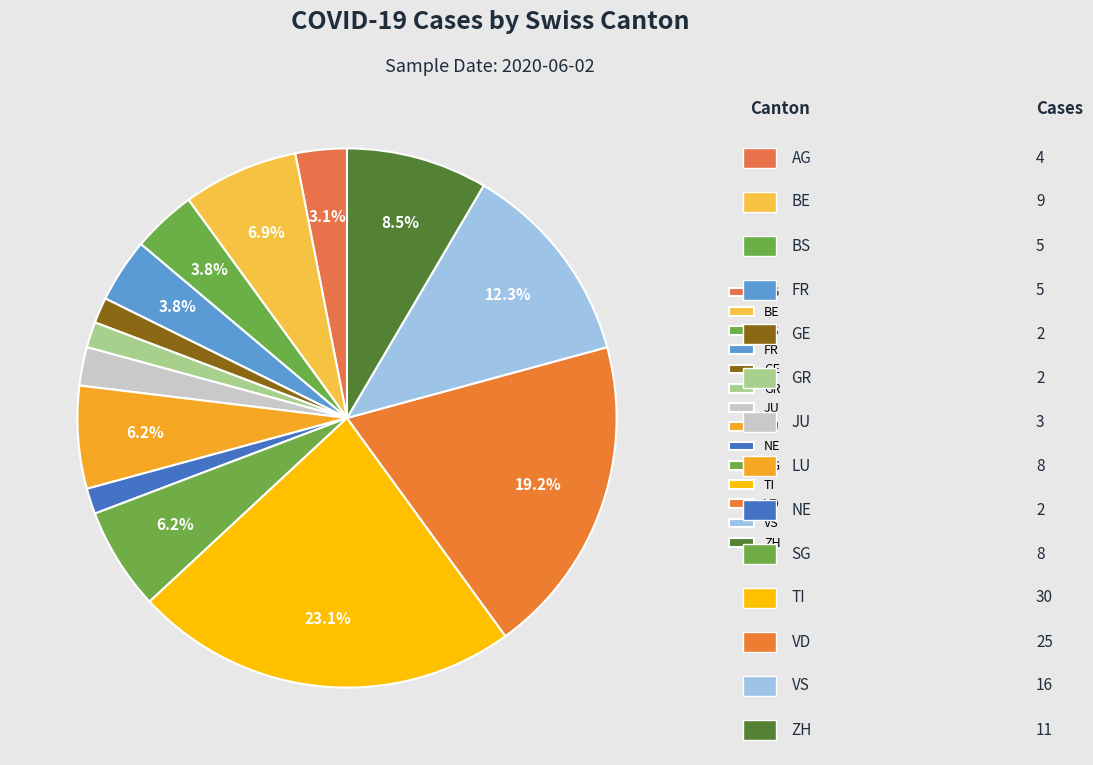

What is the change in value from BE to BS?

-4